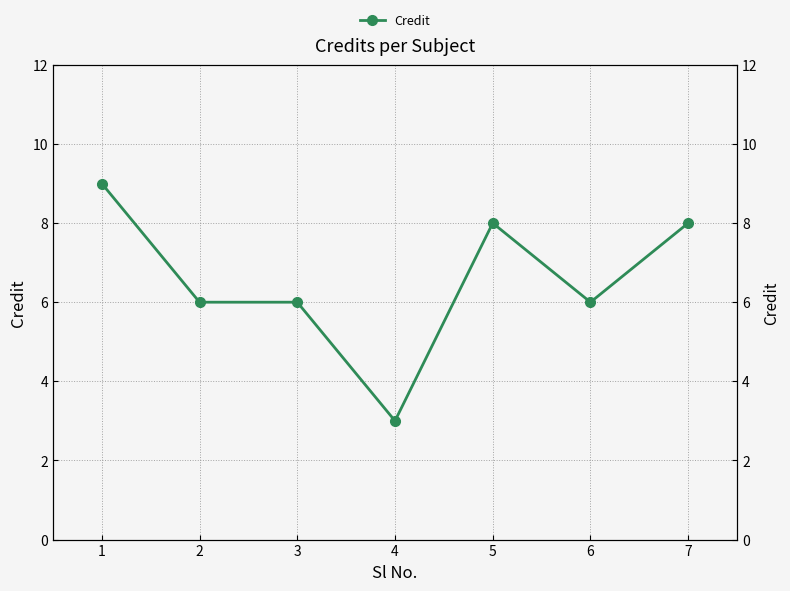

What is the change in value from 3 to 5?

+2